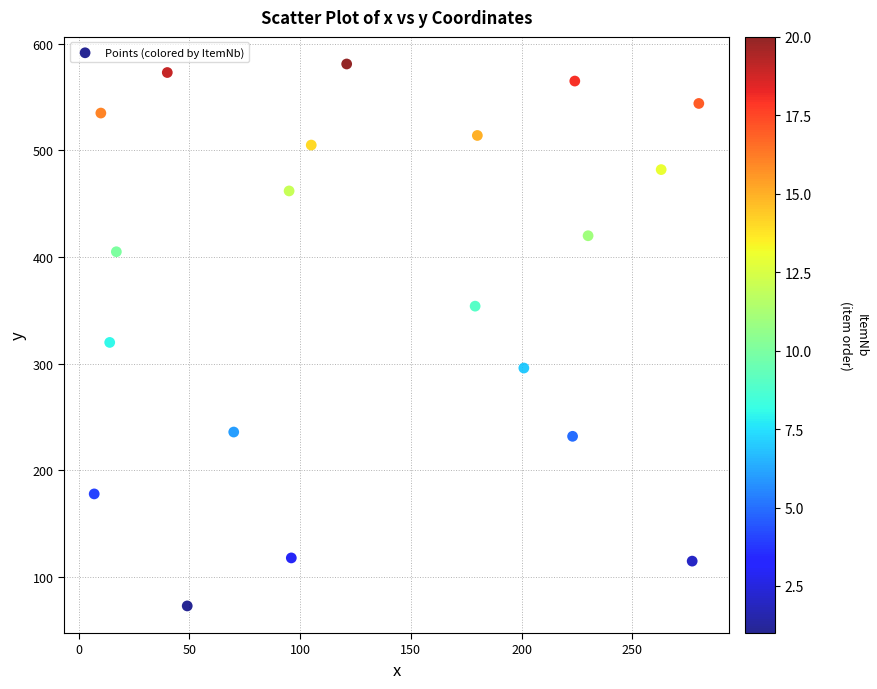

What Y value in the scatter plot is closest to 327?

320